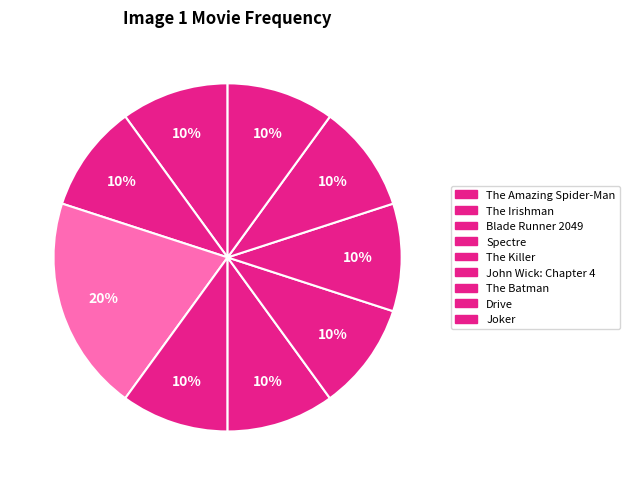

Do The Batman and Drive together represent more than half of the pie?

No